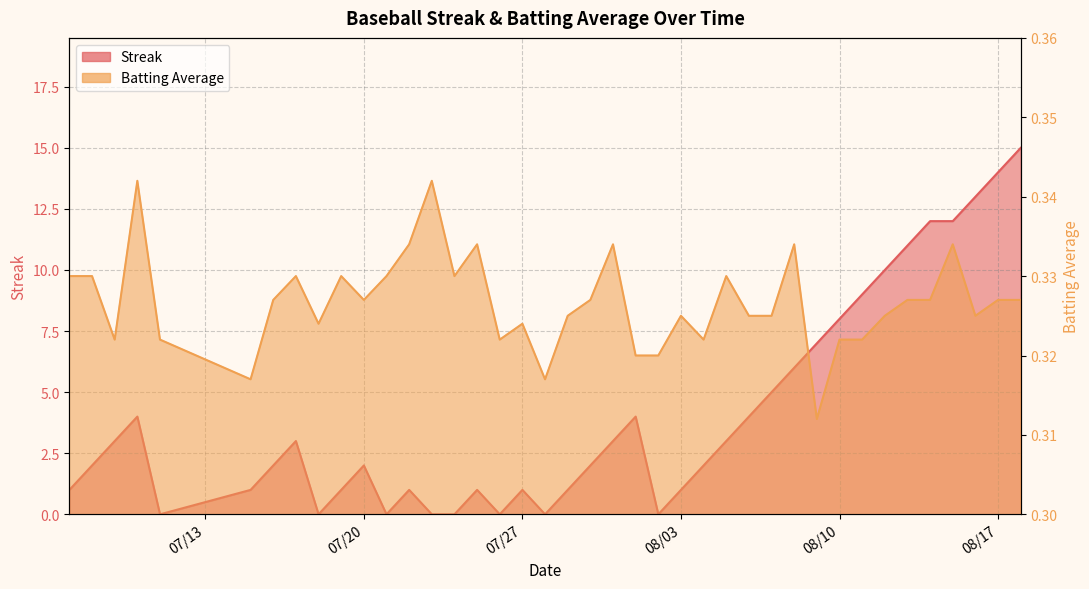

Does the chart display data point markers on the line(s)?

No